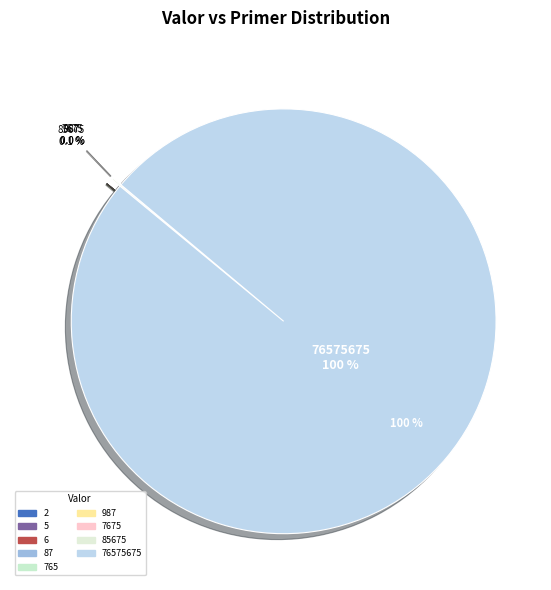

What is the majority slice?

76575675